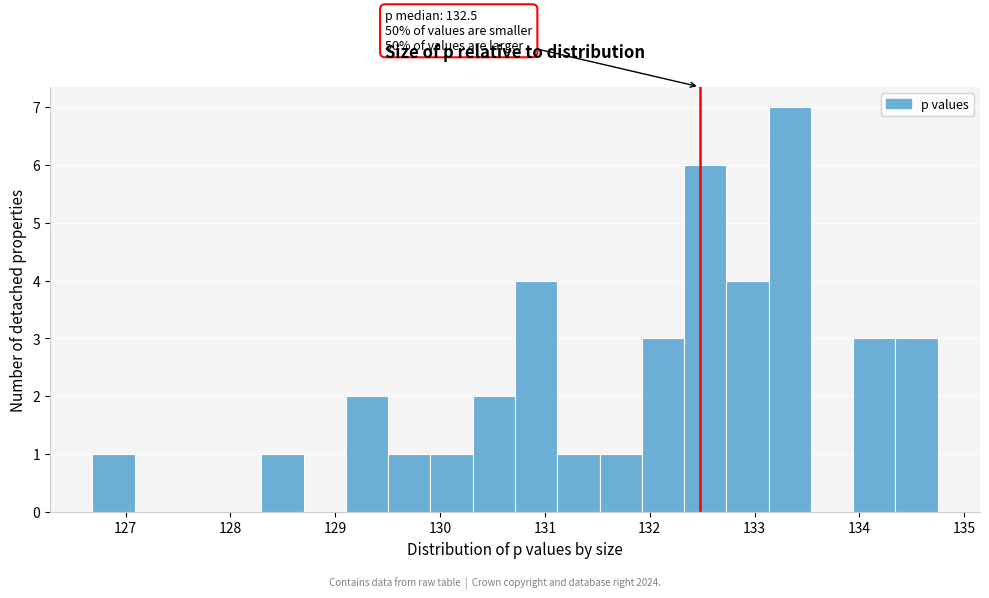

Which range on the x-axis has the tallest bar?

133.1 to 133.5